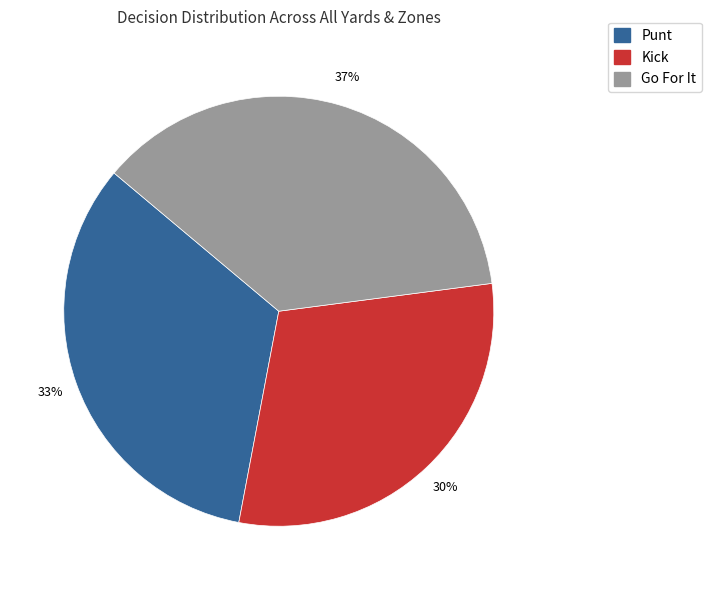

To the nearest percent, what is the difference between the largest and smallest slice percentages?

7%